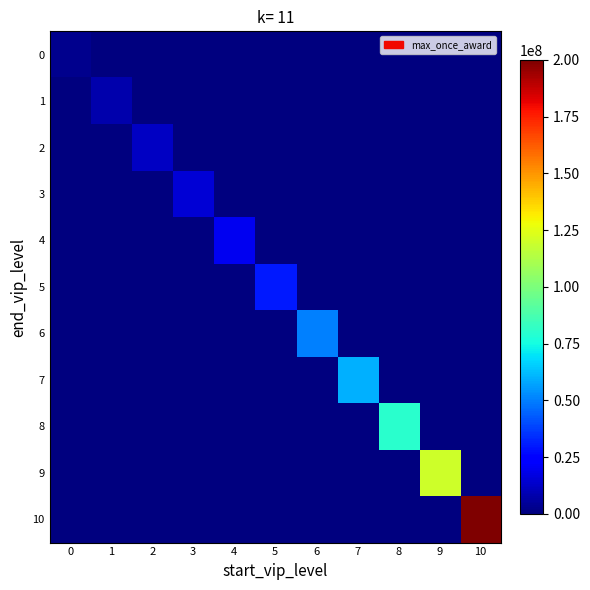

What is the spread (max minus min) of values at 3?

15000000